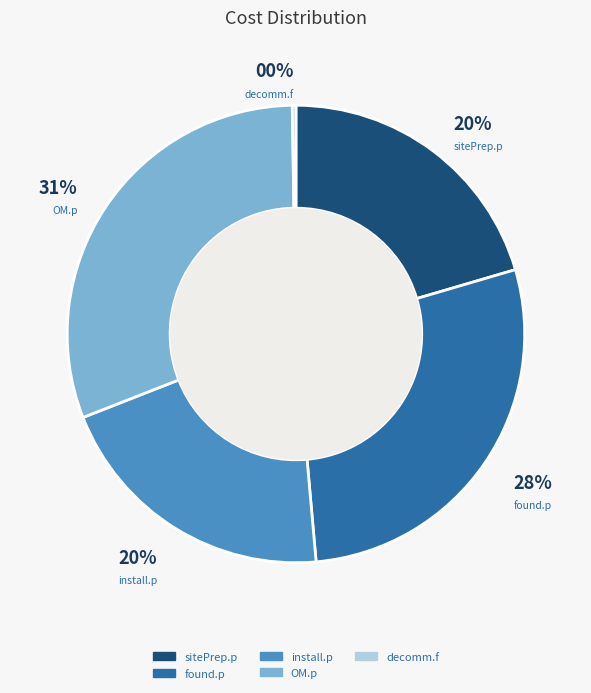

Does any single category account for the majority?

No